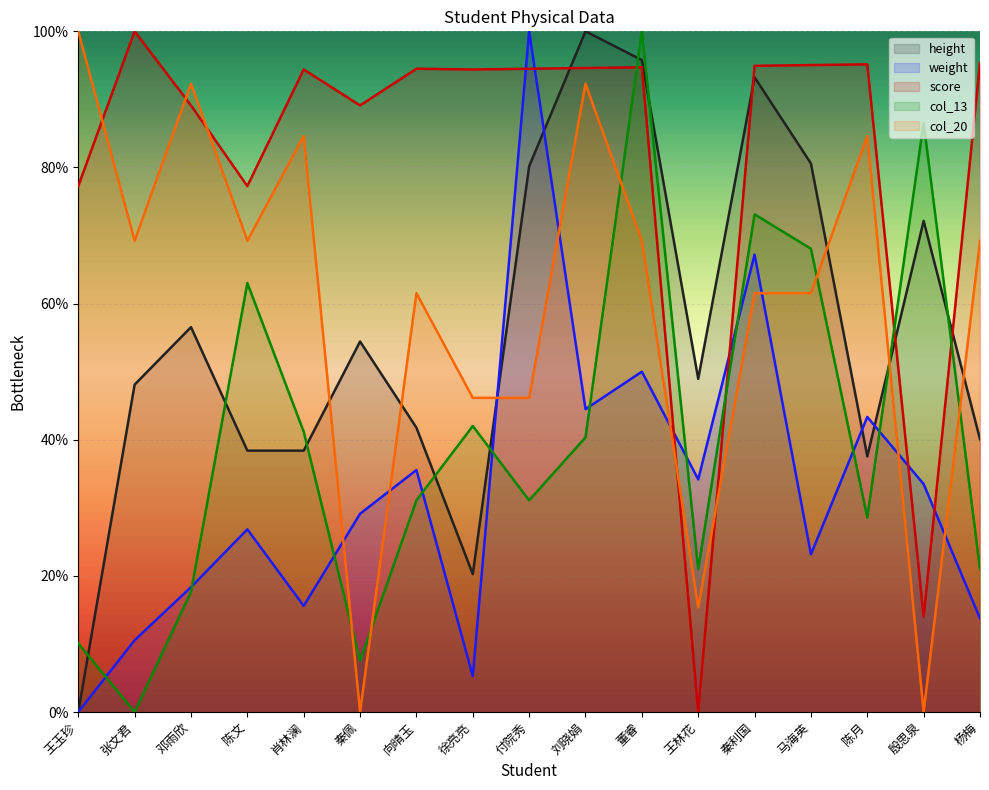

Where is the first local maximum for height?

邓雨欣